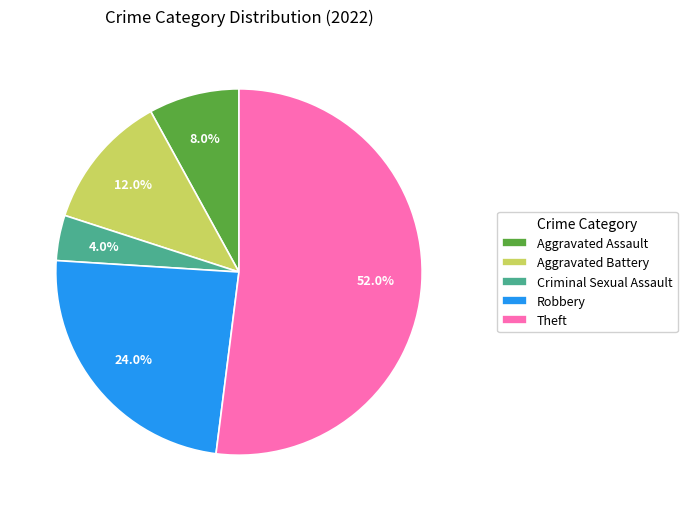

To the nearest percent, what is the average slice percentage?

20%